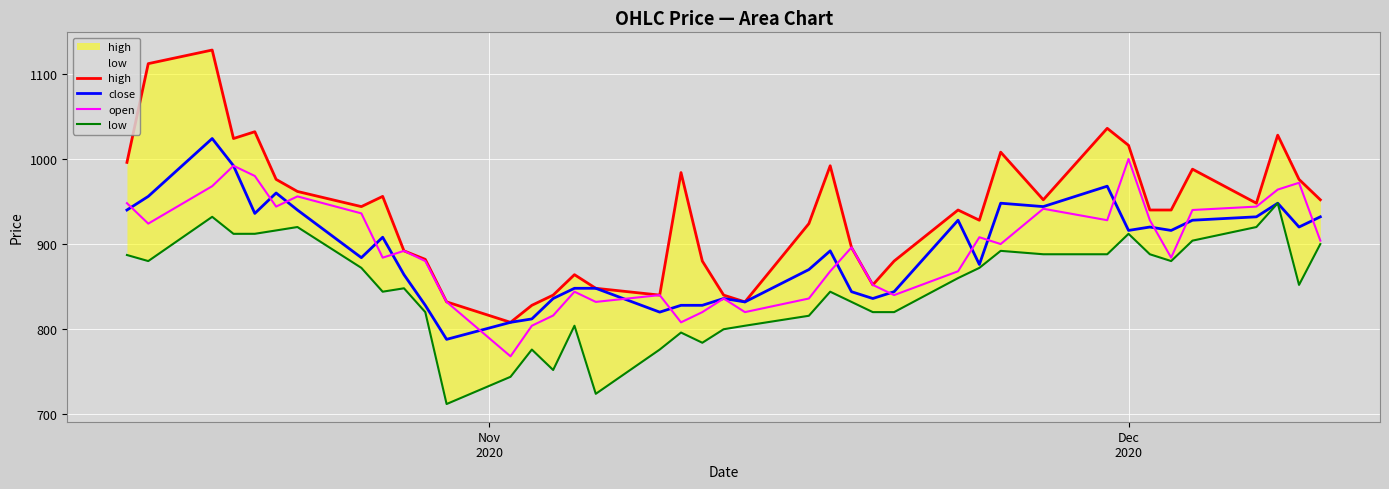

Which series has the largest range (max minus min)?

high